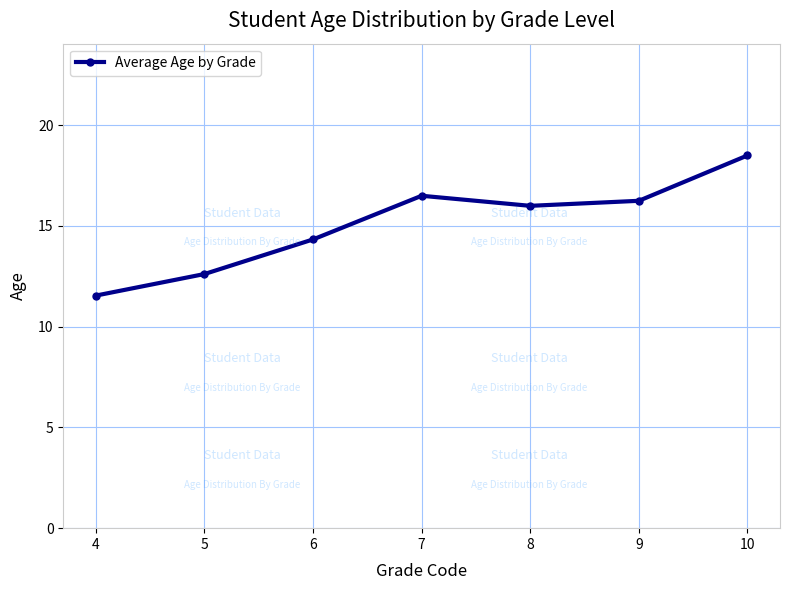

Rank the categories by value from lowest to highest.

4, 5, 6, 8, 9, 7, 10